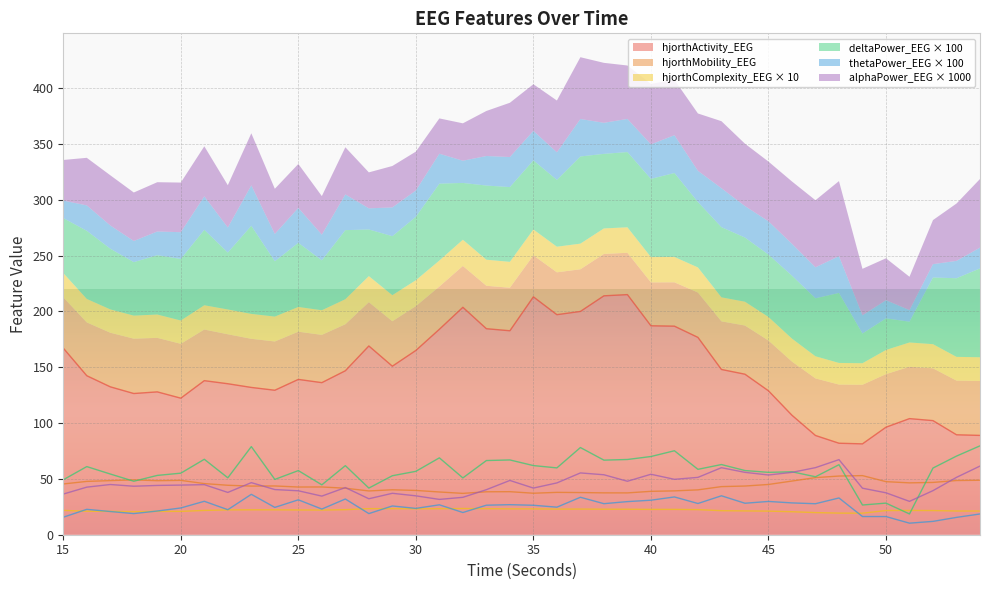

What is the sum of the deltaPower_EEG values at 40 and 50?

98.4